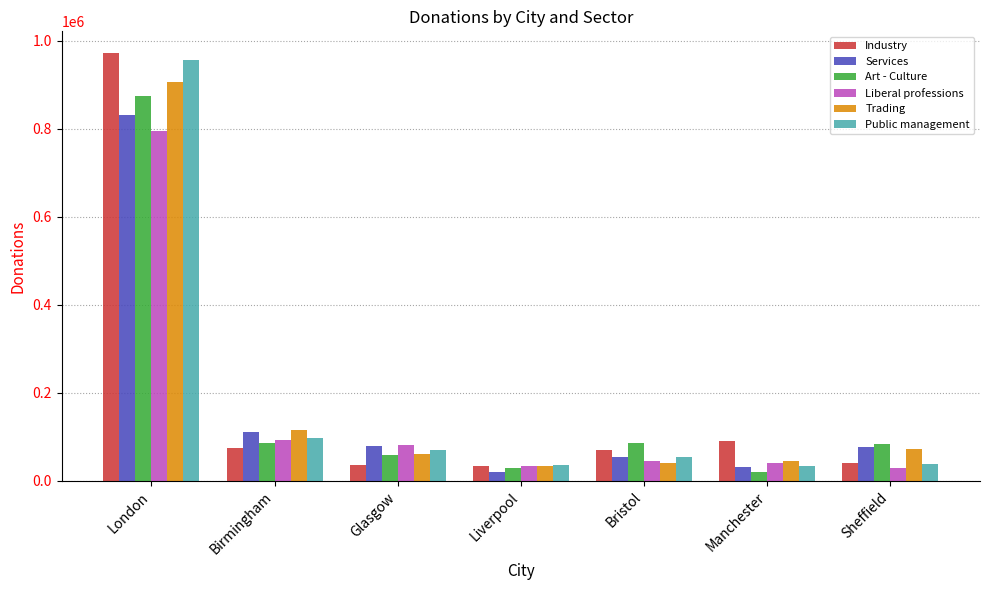

What is the difference between the Liberal professions values at London and Bristol?

751270